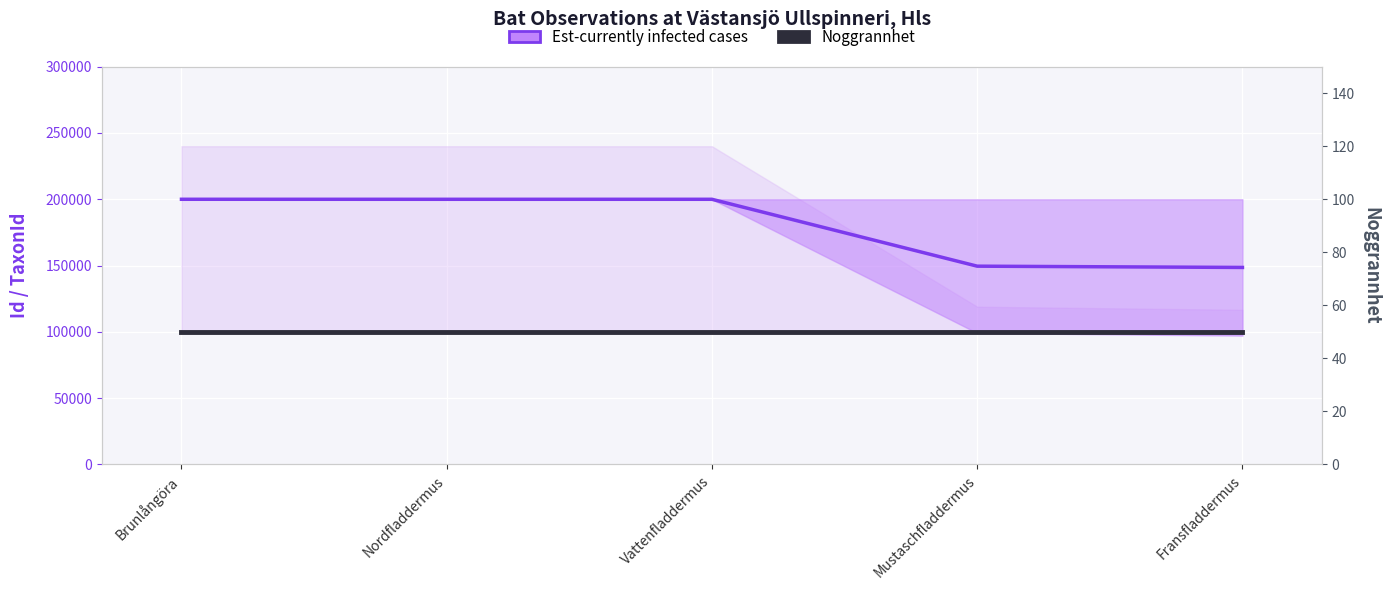

Does the chart display data point markers on the line(s)?

No